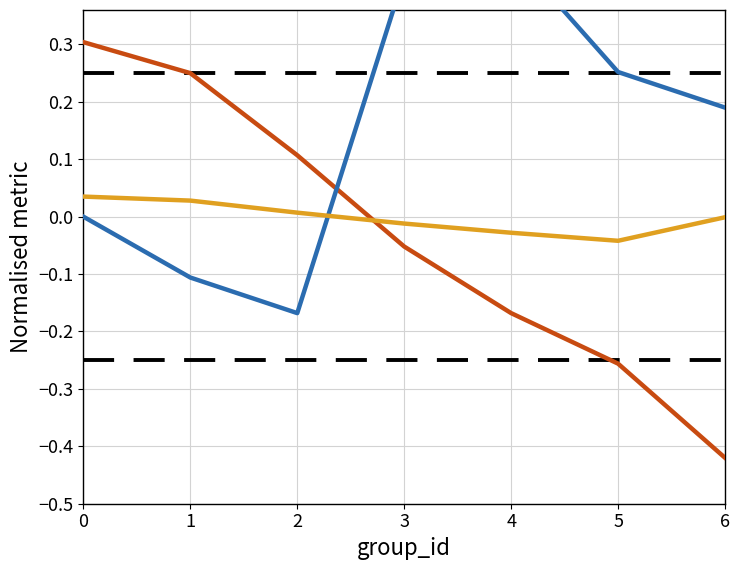

What is the total value across all series at 0?

0.3